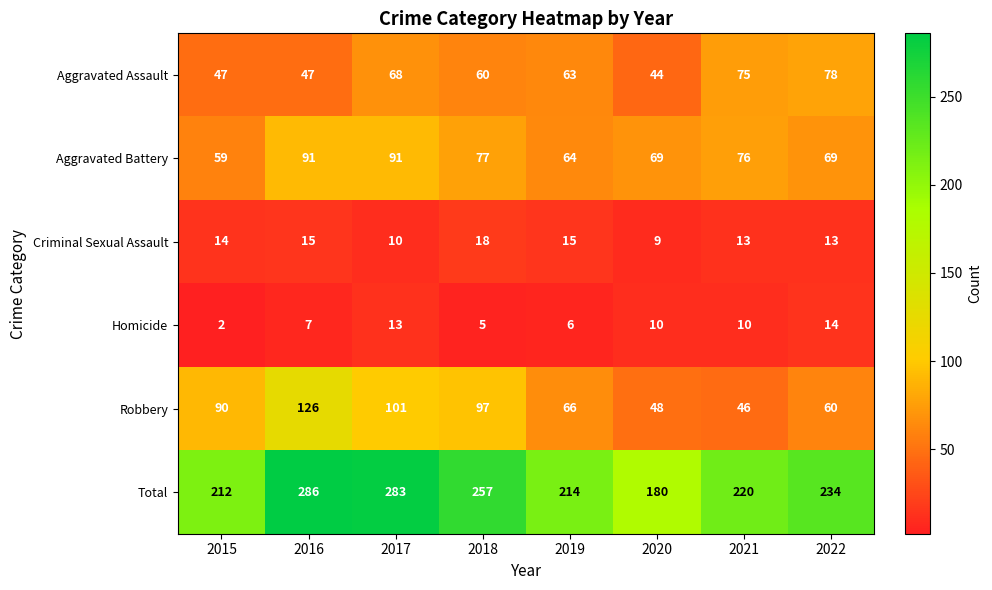

At how many categories does at least one series exceed 185?

7